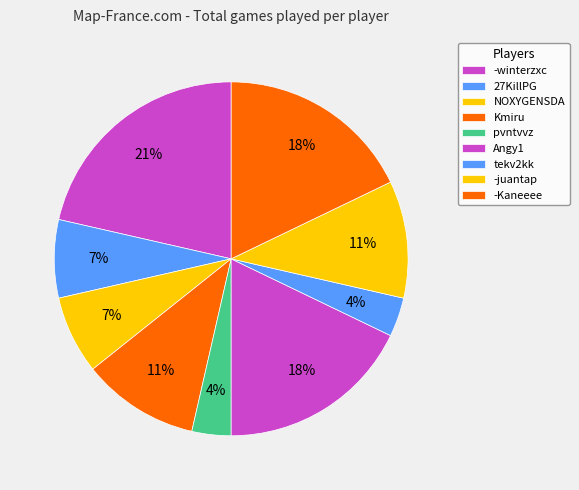

How many segments does this pie chart have?

9